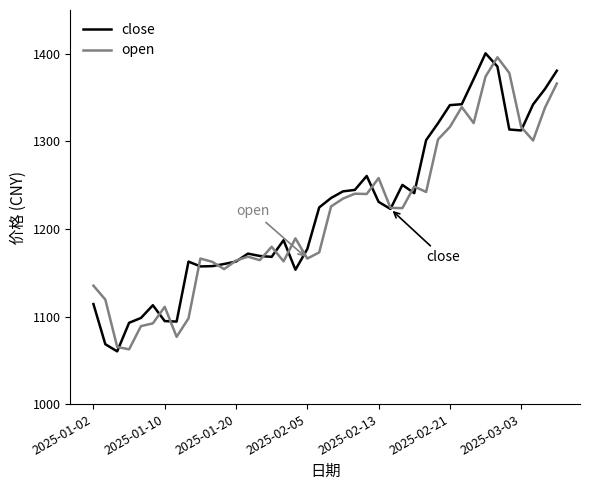

Does the chart have visible grid lines?

No